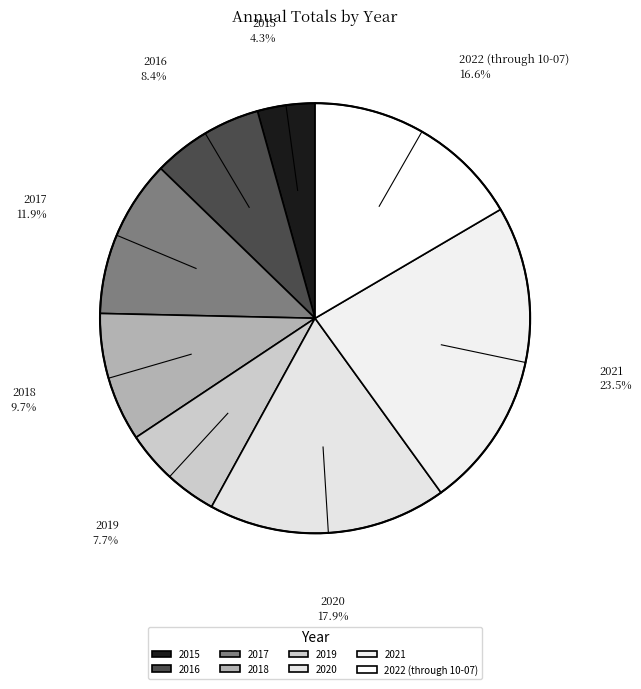

Does 2022 (through 10-07) represent more than half of the total?

No